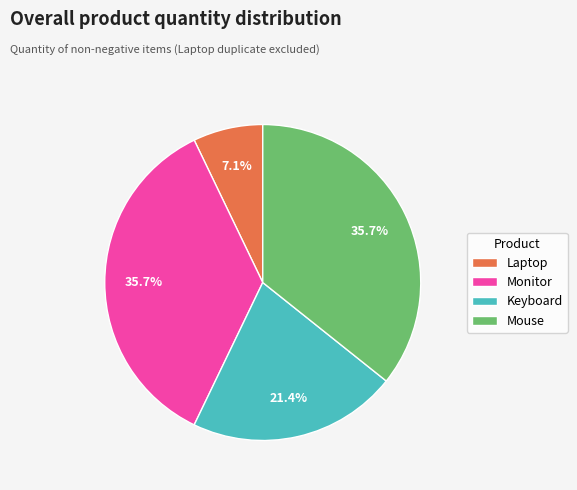

Between Mouse and Keyboard, which is larger?

Mouse